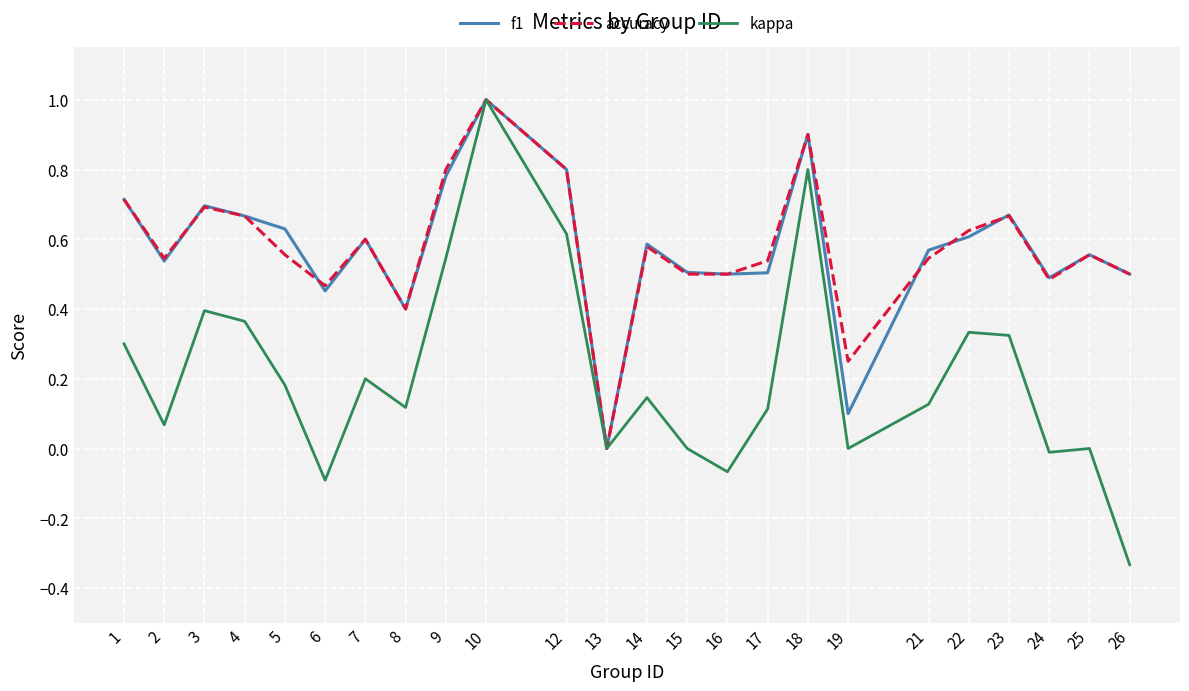

At 19, list the series in order from largest to smallest.

accuracy, f1, kappa